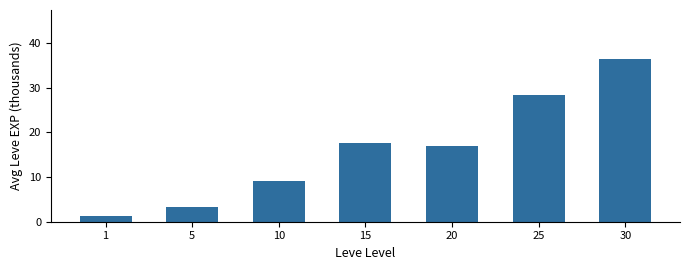

Reading left to right, what are all the values shown in this chart?

1.2	3.4	9.1	17.6	16.9	28.4	36.5